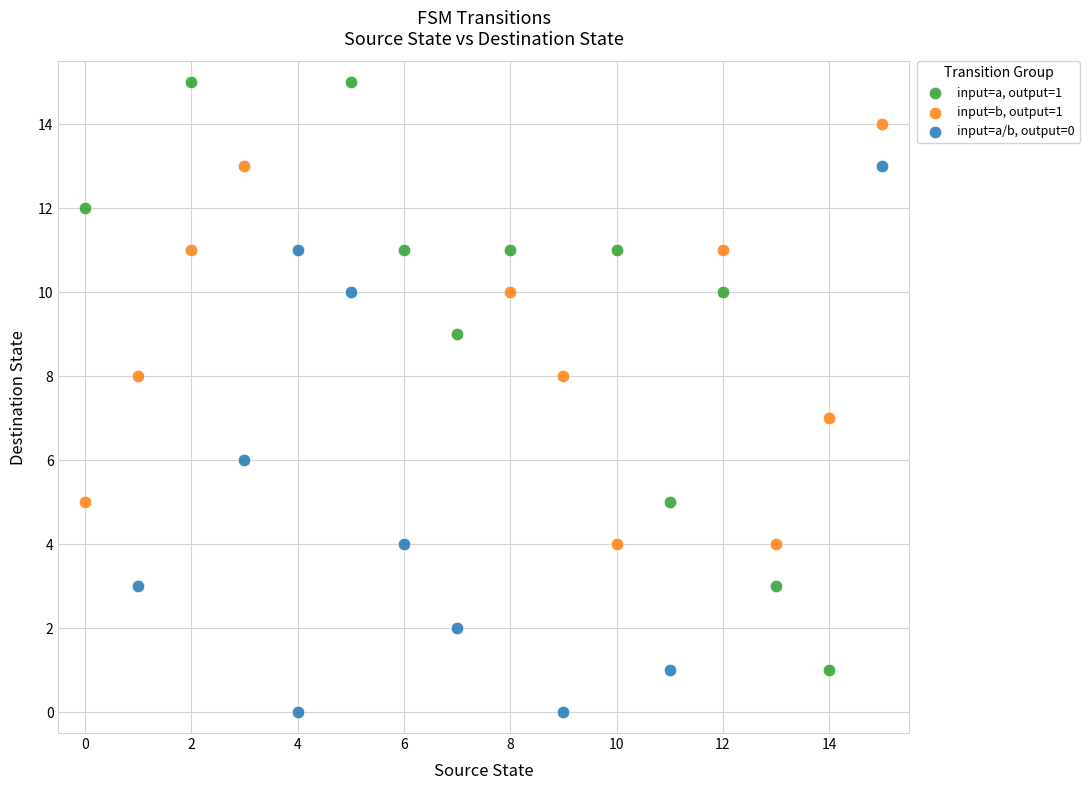

Which series contains the highest Y value?

input=a, output=1